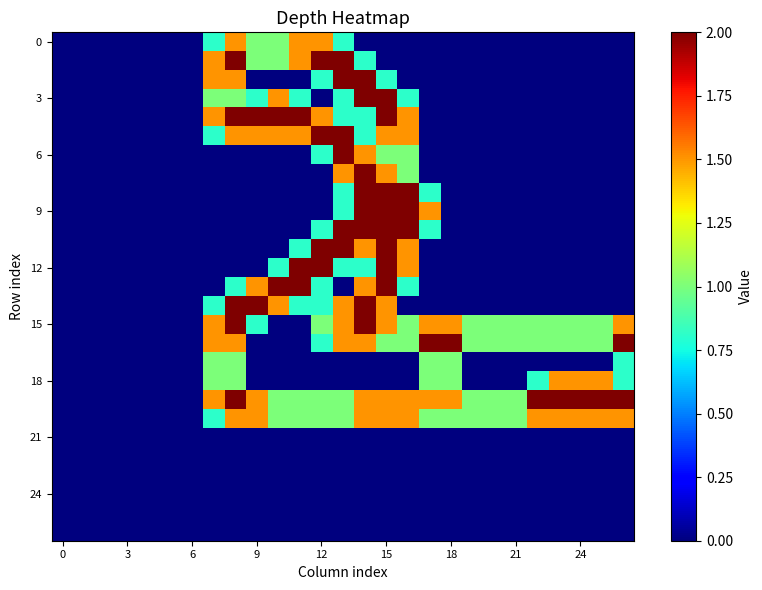

At which category is the sum across all series the highest?

14